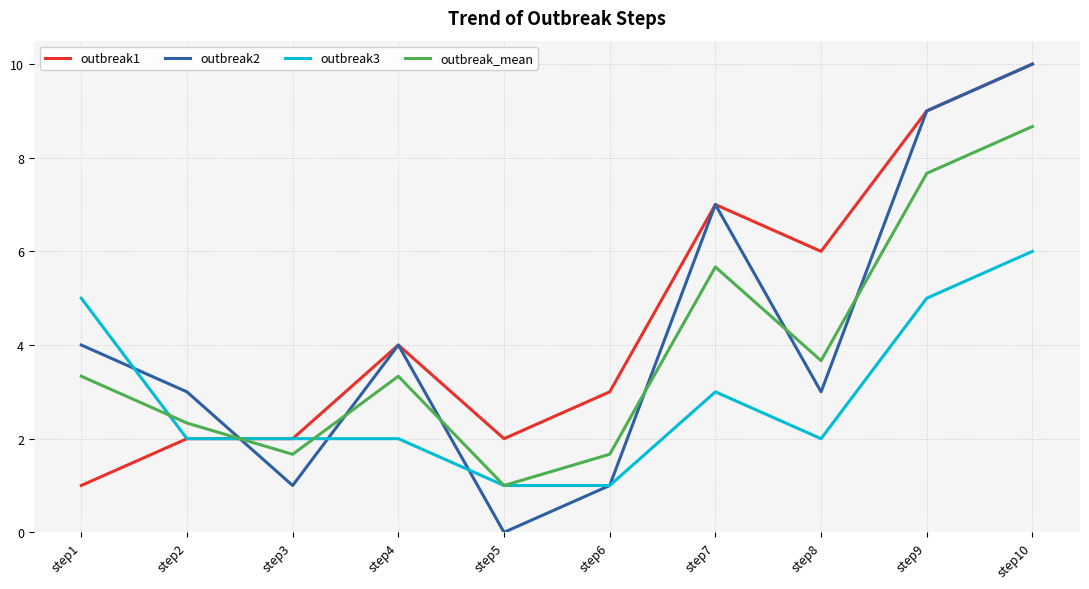

Which series has the largest range (max minus min)?

outbreak2